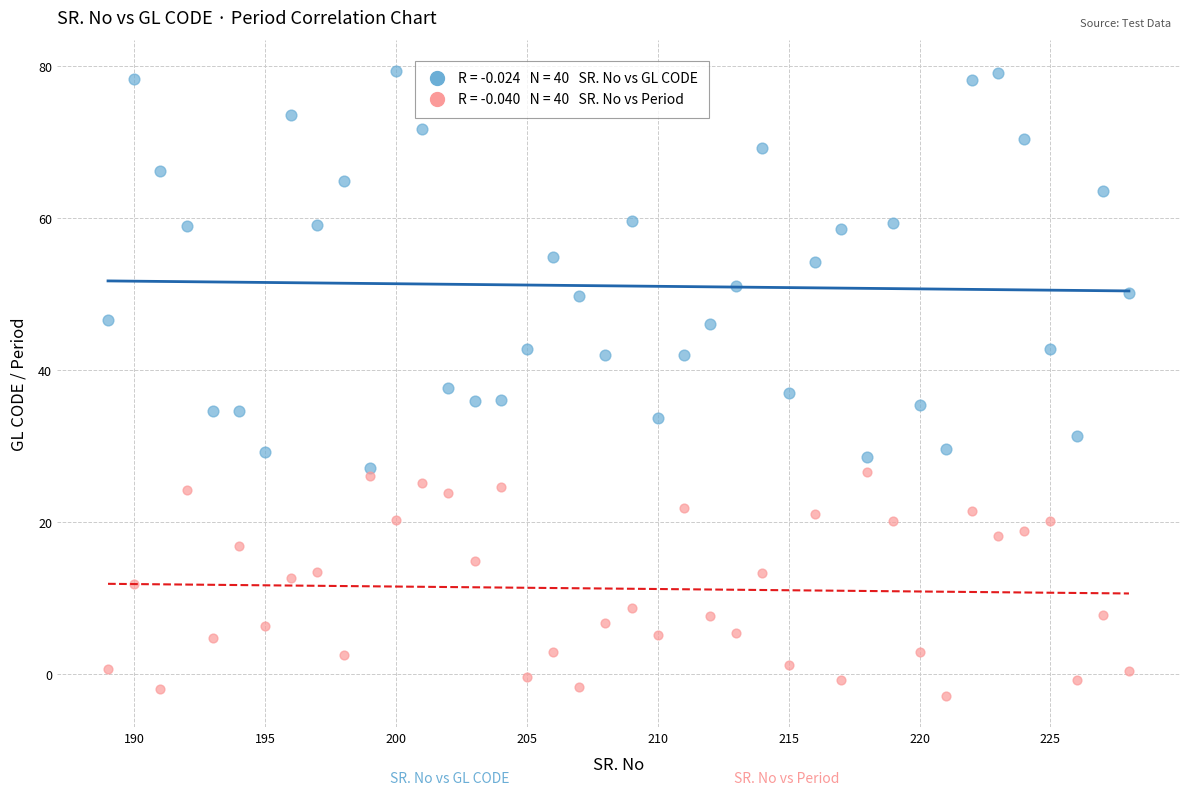

Across all data points, what is the range of X values (max minus min)?

39.0